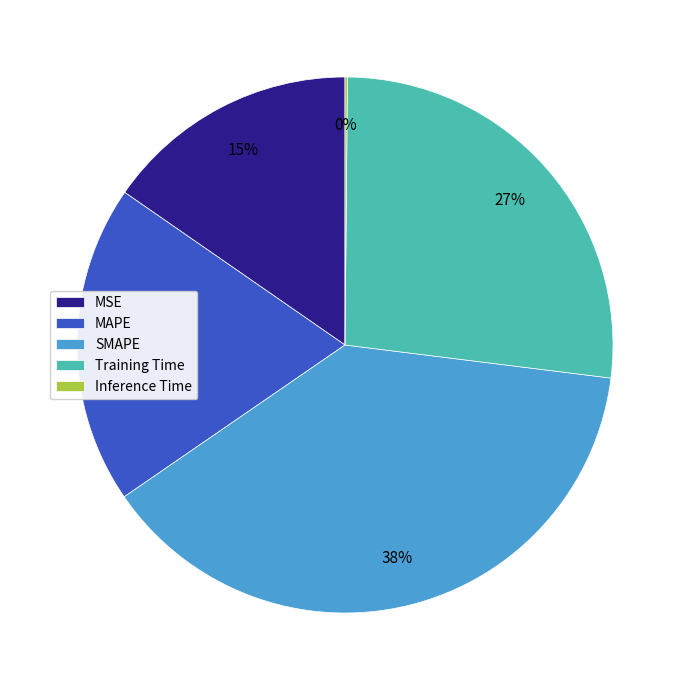

Which slice is the largest?

SMAPE